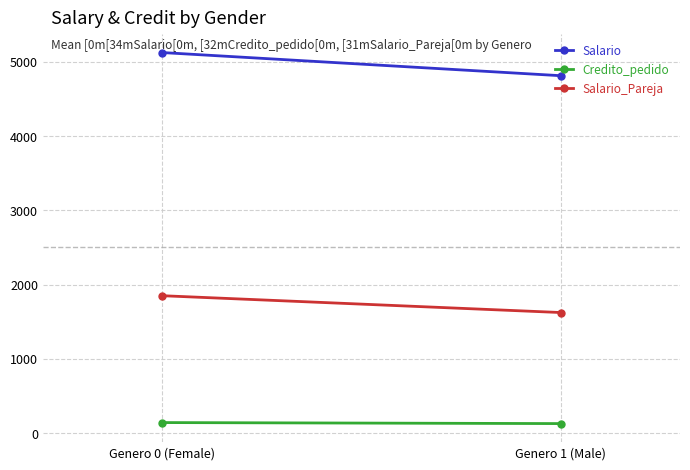

What is the sum of all Salario_Pareja values?

3474.0